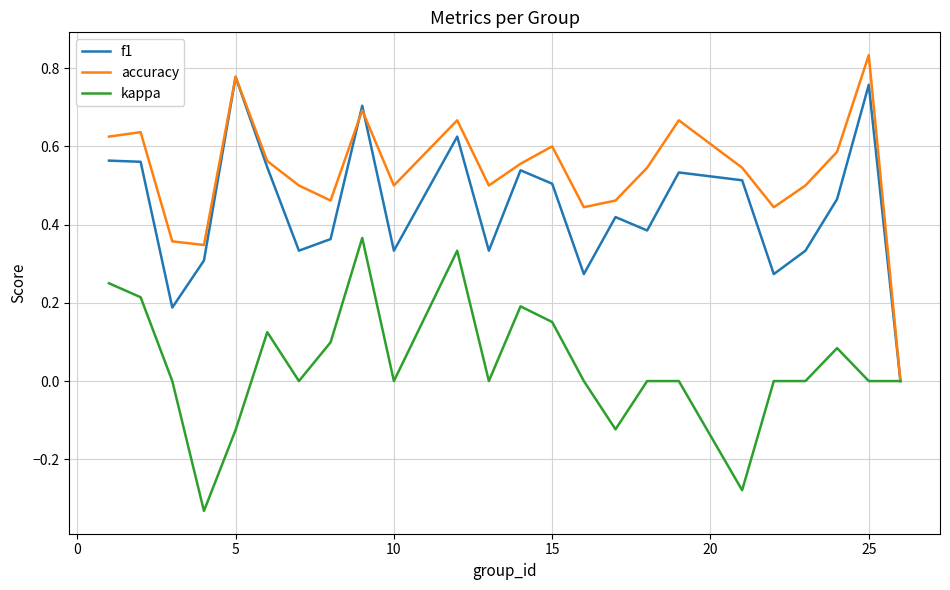

Which series has the widest spread of values?

accuracy